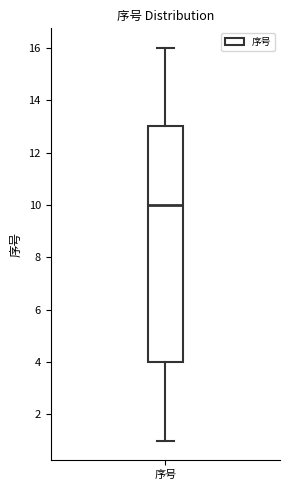

Read this box plot against the y-axis: the position of the median line, the range covered by the box, and the ends of both whiskers. The values are not printed on the chart, so give them approximately, as read against the axis.

median 10, box 4 to 13, whiskers 1 to 16